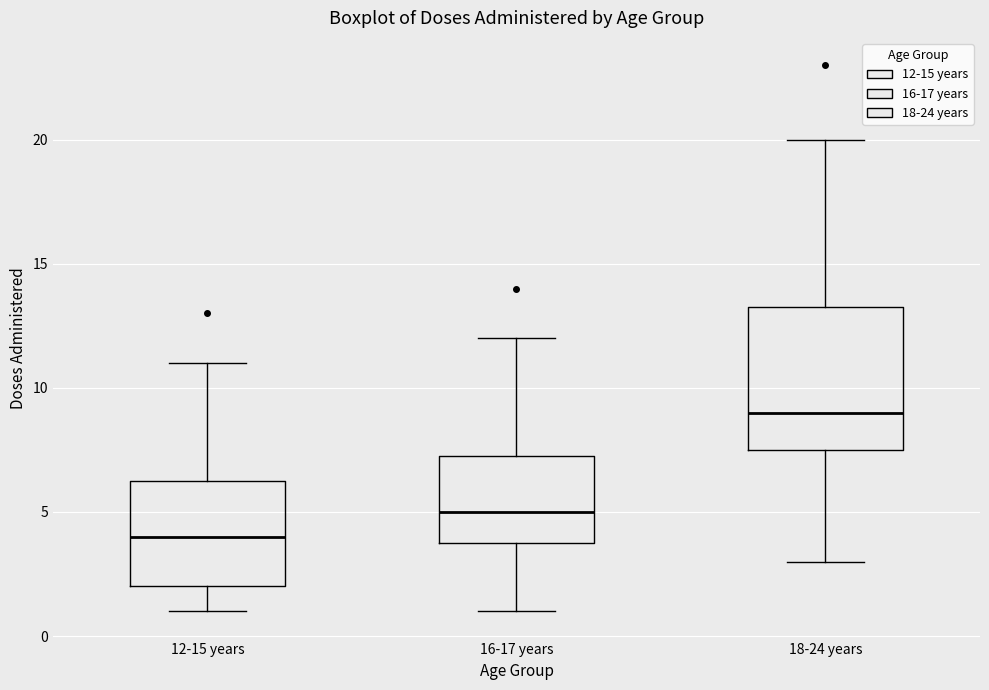

Where does the upper whisker of the box for 12-15 years end on the y-axis? The values are not printed on the chart, so give them approximately, as read against the axis.

11.0